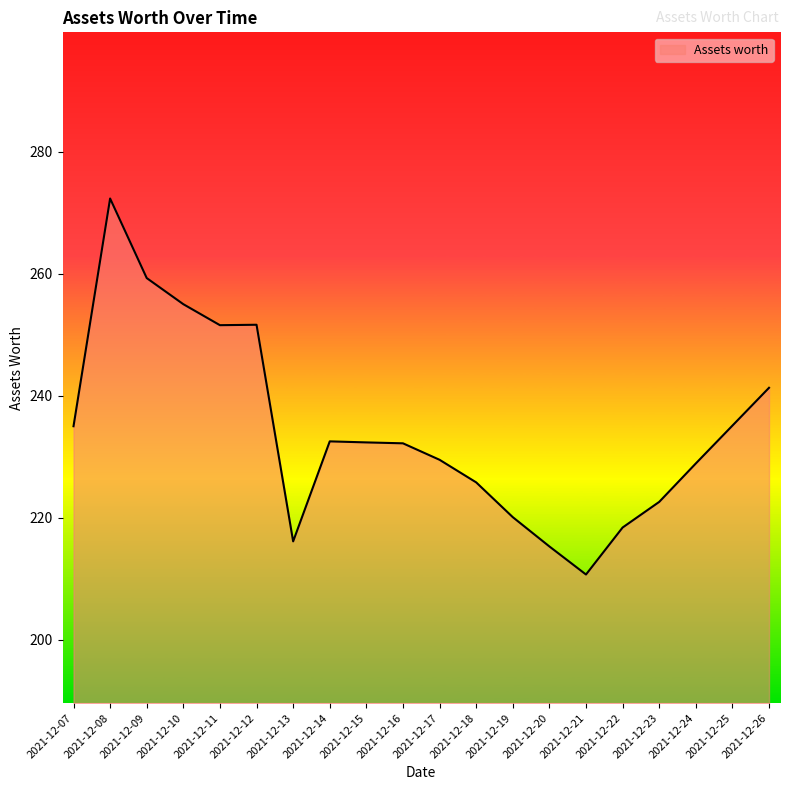

What is the difference between the maximum and minimum values?

61.6